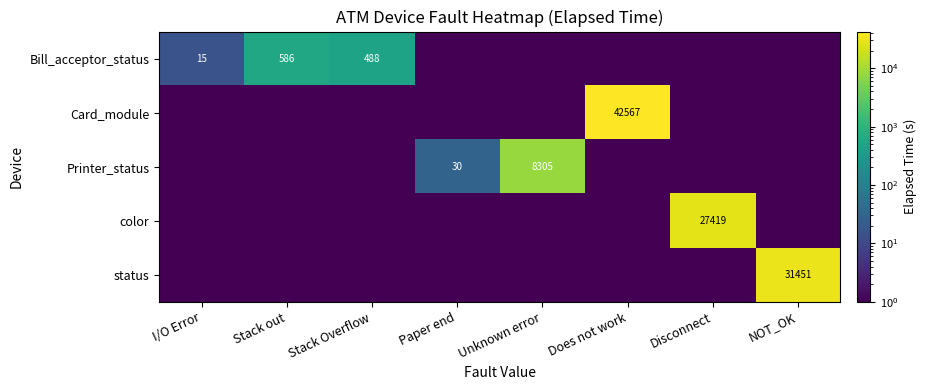

How many distinct data groups are displayed?

5